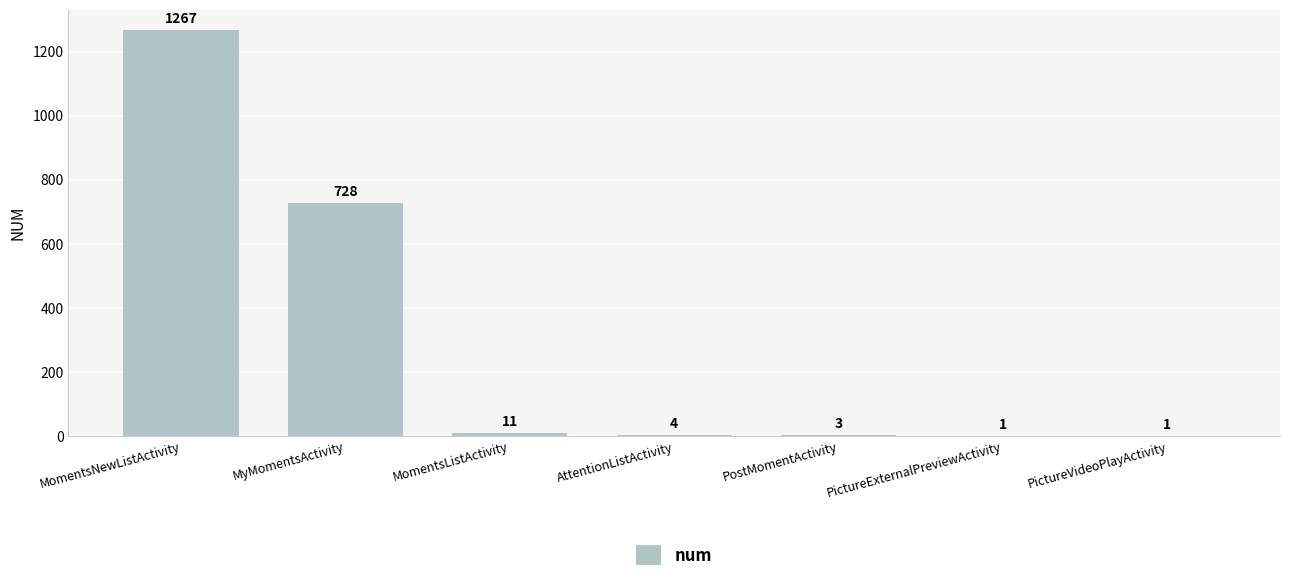

What is the maximum value shown in the chart?

1267